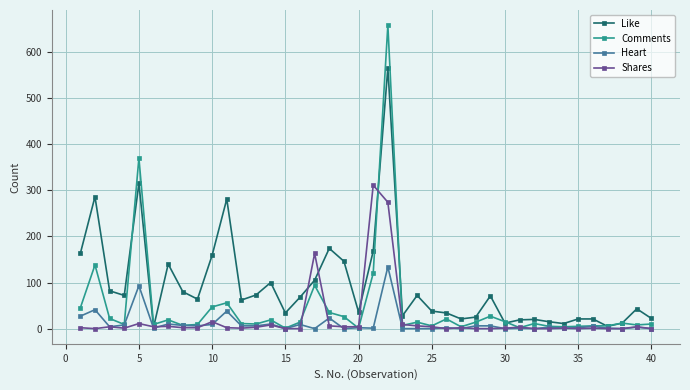

Does the chart have visible grid lines?

Yes